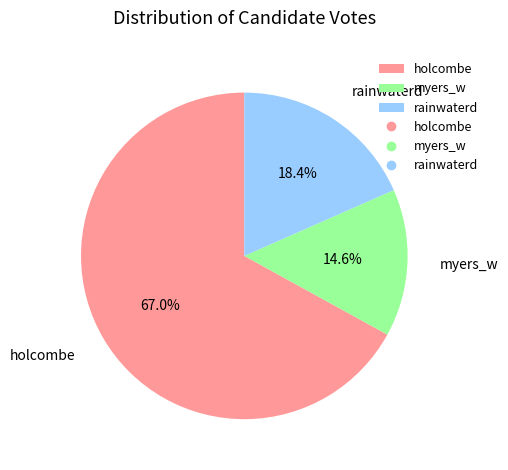

Approximately how many times larger is the value at holcombe compared to myers_w?

4.6